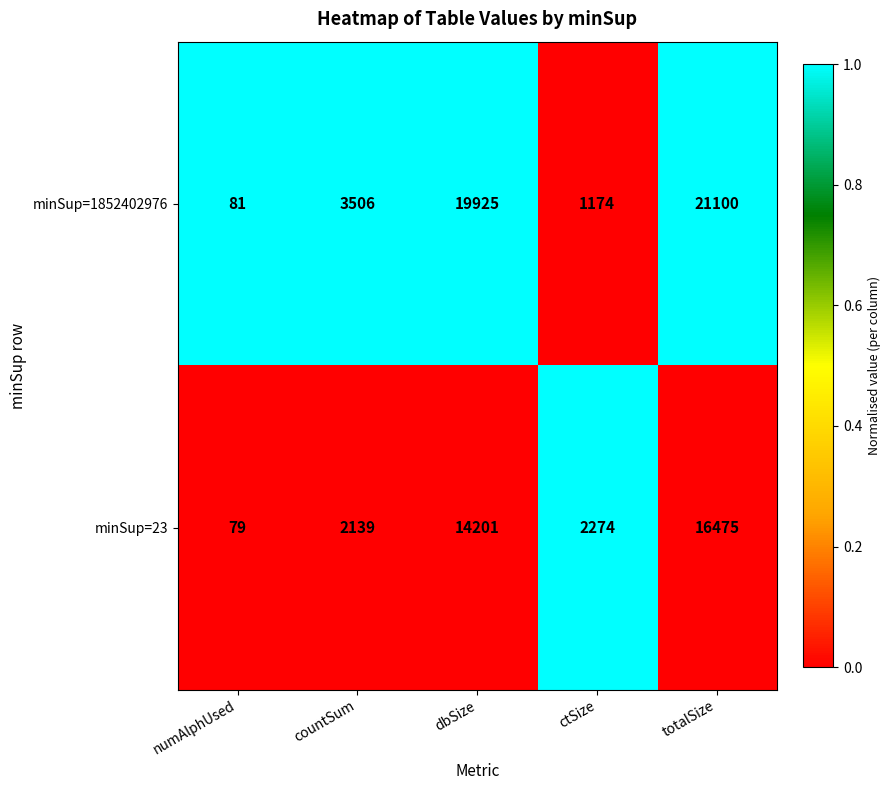

Reading right to left, transcribe all the data shown in this chart.

minSup=1852402976: totalSize=21100	ctSize=1174	dbSize=19925	countSum=3506	numAlphUsed=81
minSup=23: totalSize=16475	ctSize=2274	dbSize=14201	countSum=2139	numAlphUsed=79